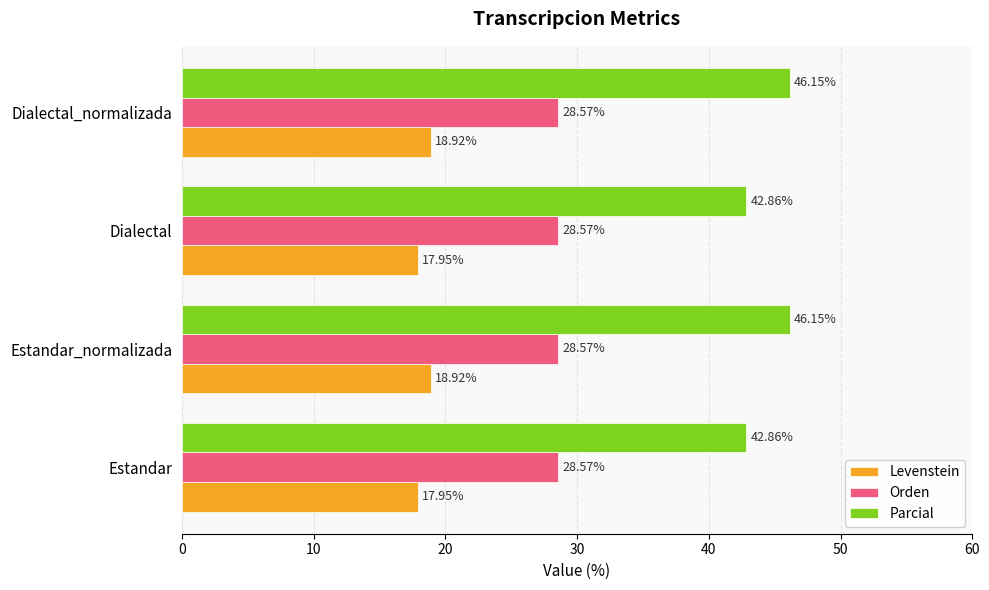

What are all the series names shown in the legend?

Levenstein, Orden, Parcial